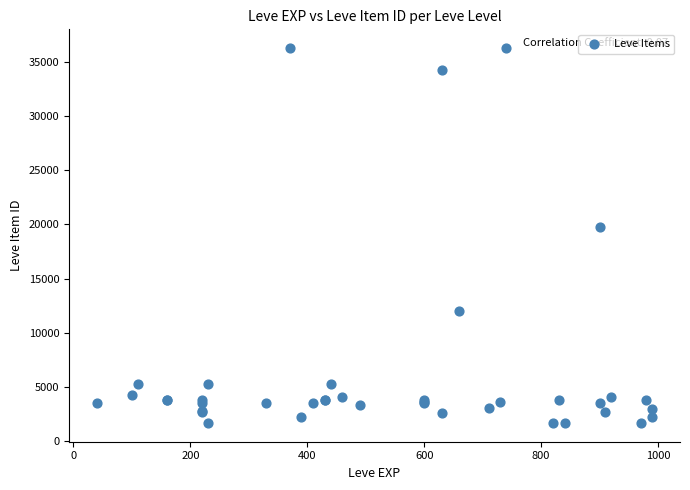

What Y value in the scatter plot is closest to 18967?

19744